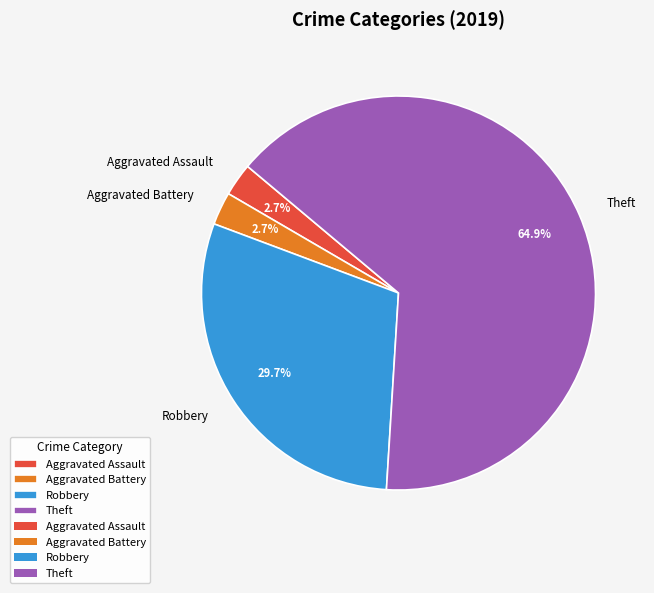

How much of the chart is everything except Theft?

35.1%